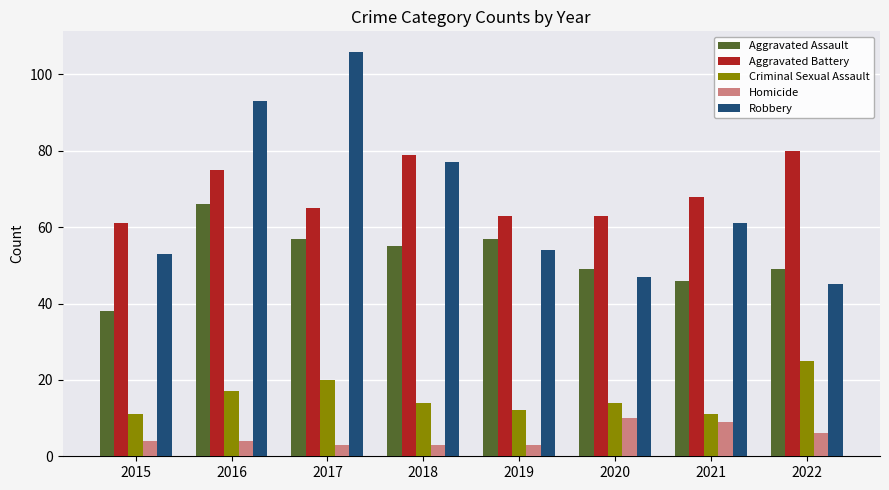

Rank the series at 2018 from lowest to highest value.

Homicide, Criminal Sexual Assault, Aggravated Assault, Robbery, Aggravated Battery